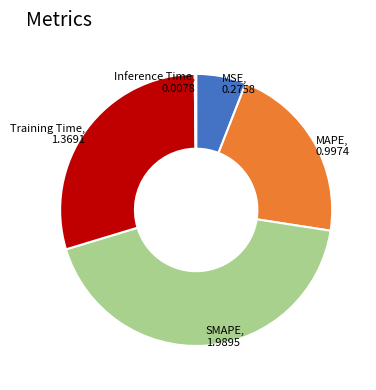

Is there any slice that represents more than half of the pie?

No